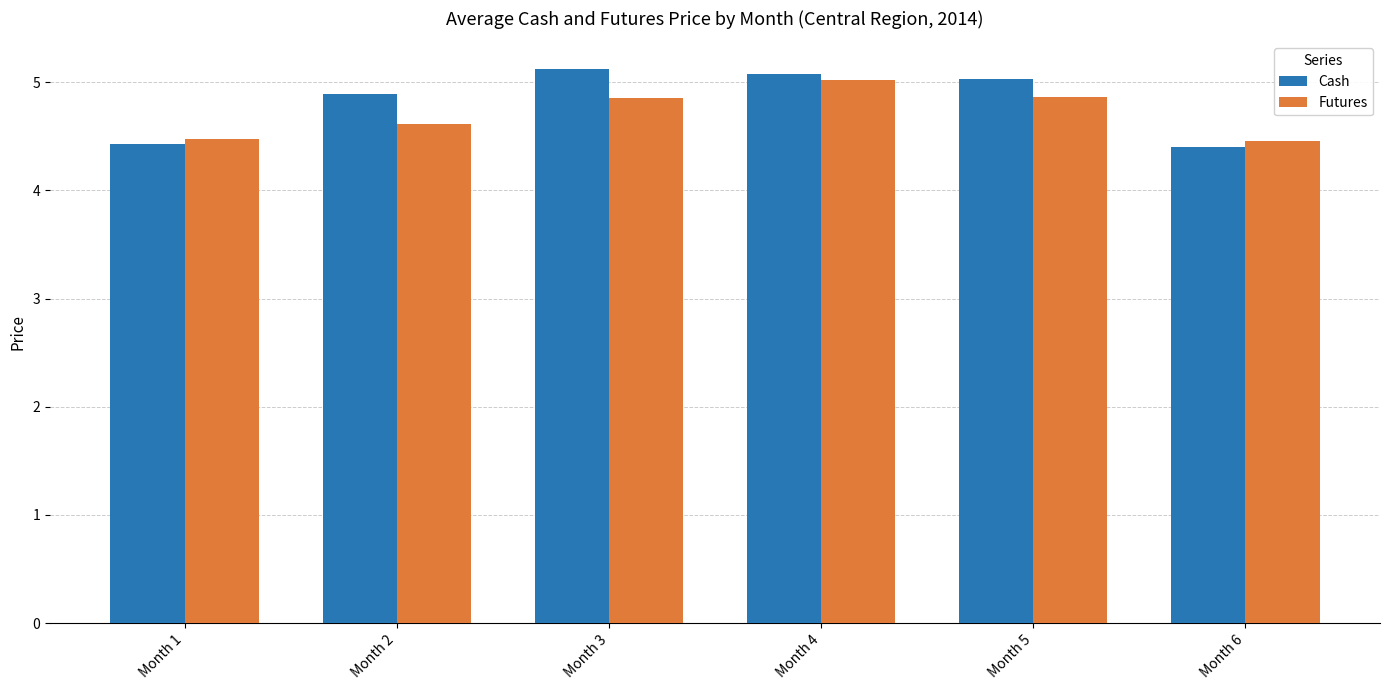

How many groups of bars are there?

6